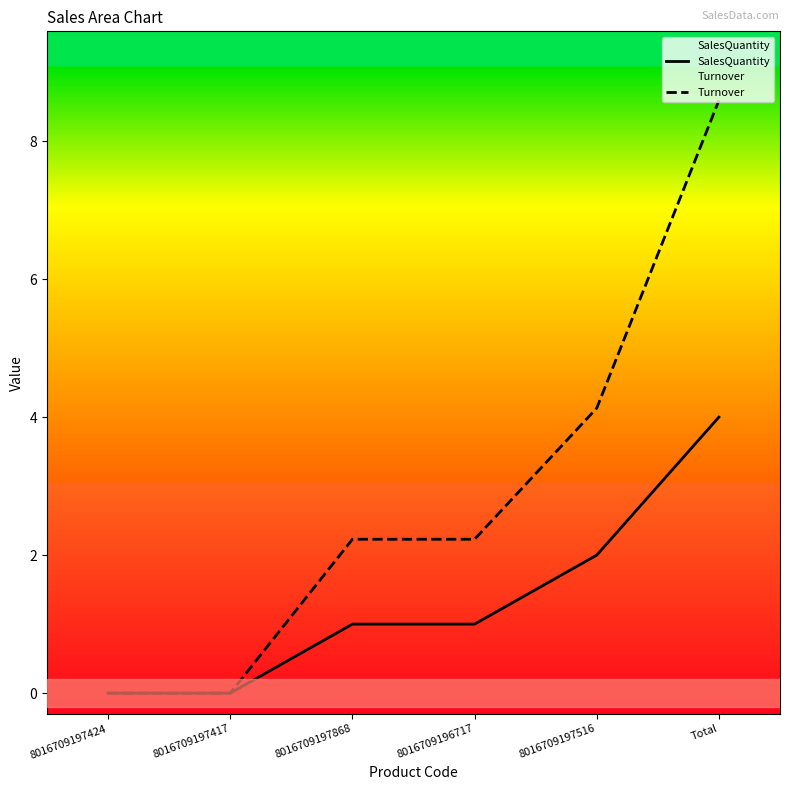

What is the difference between the second highest and minimum values in the Turnover series?

4.1